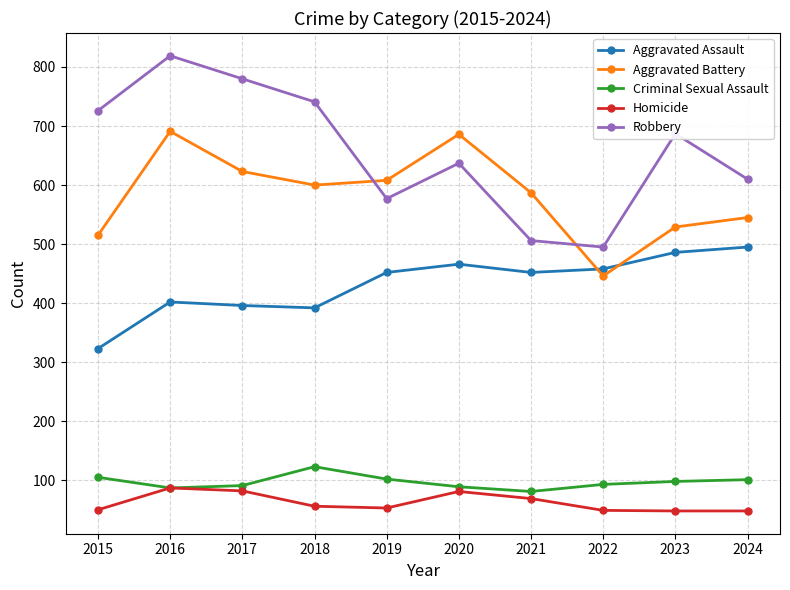

Does the chart display data point markers on the line(s)?

Yes